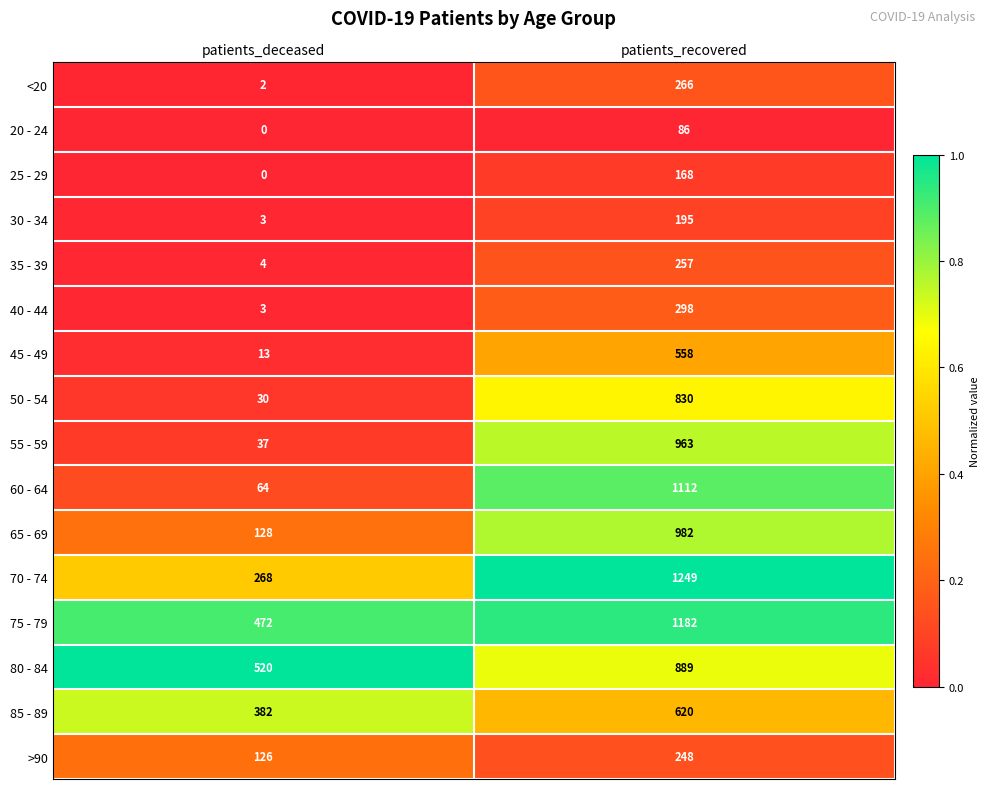

What is the sum of all <20 values?

268